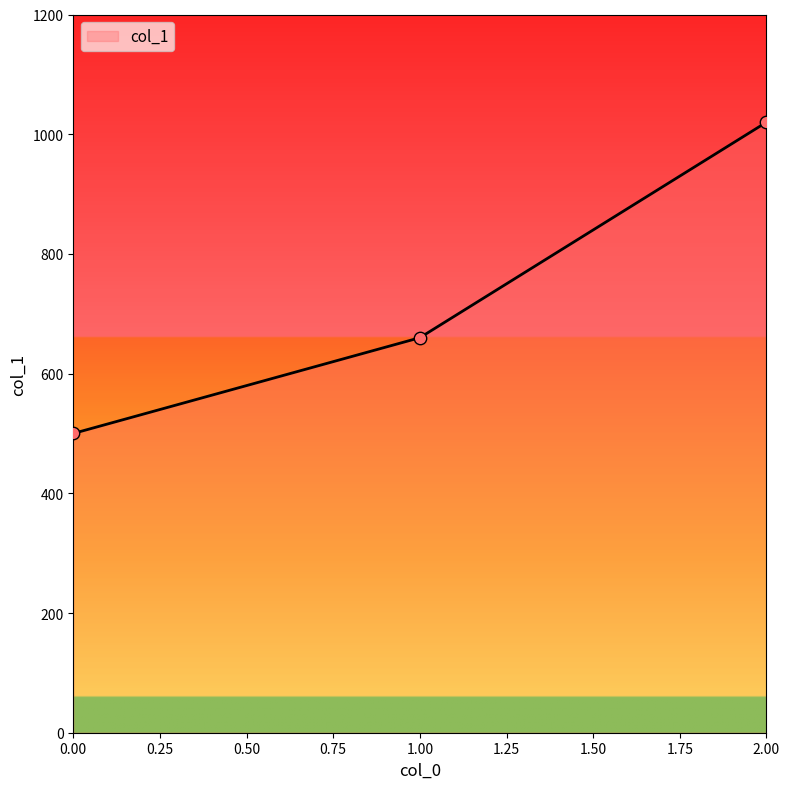

What is the ratio of the value at 0.00 to the value at 2.00?

0.5